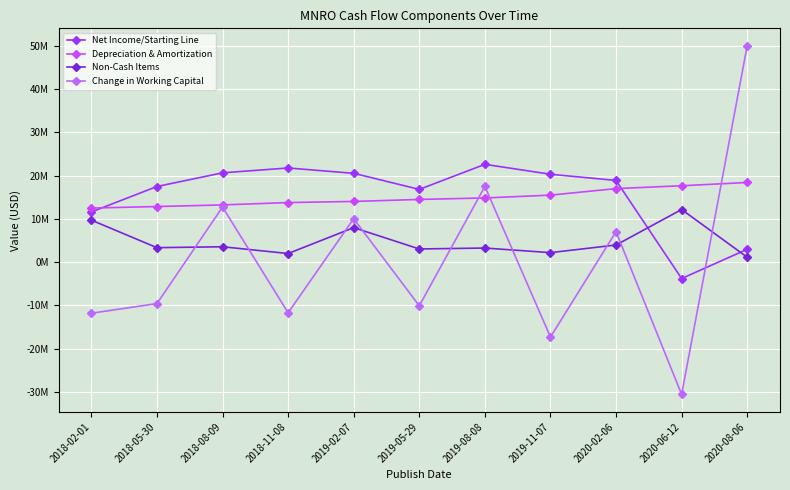

True or false: Non-Cash Items has a value of 3352000 at 2018-05-30.

True